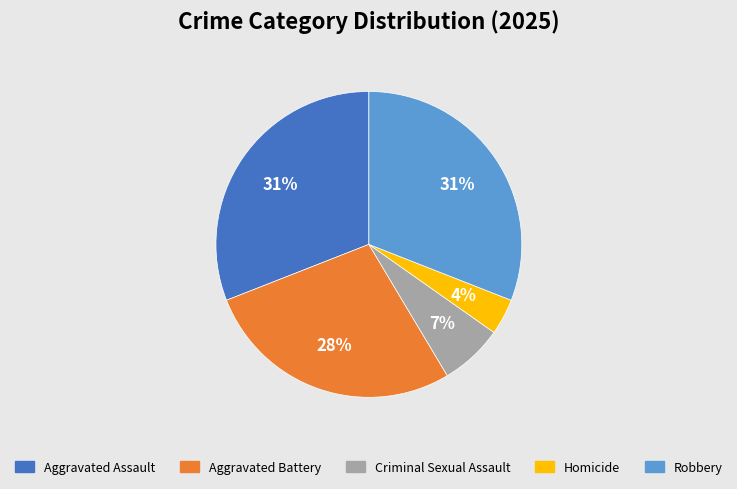

How many slices are in this pie chart?

5